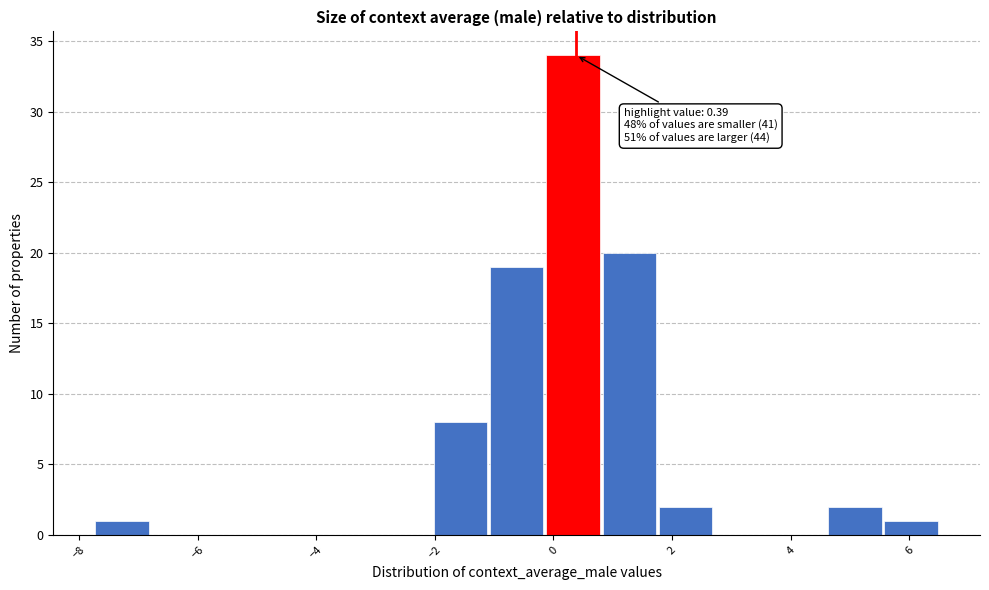

Over which range of the x-axis is the bar tallest?

-0.2 to 0.8